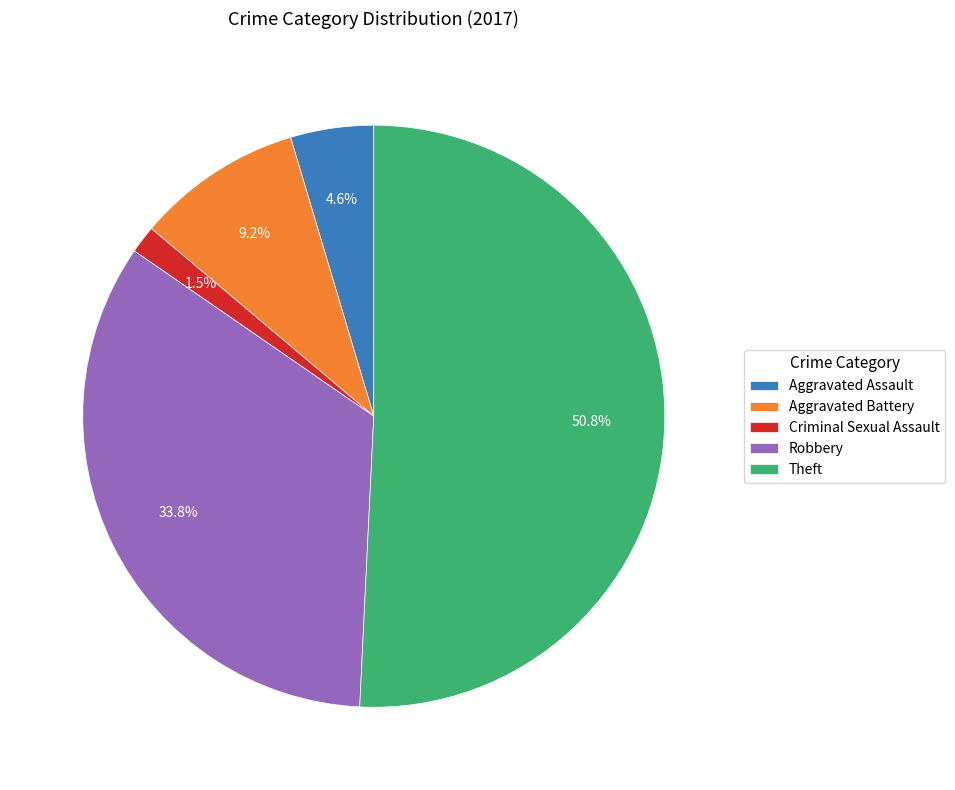

Is it true that Aggravated Battery is 20% of the pie?

False